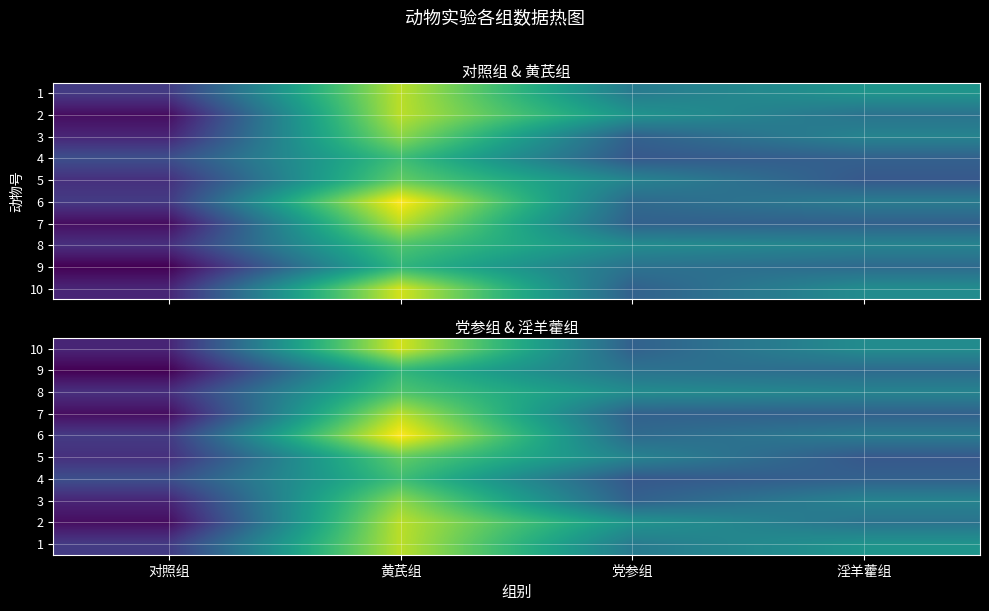

How many data points in 2 are above 24?

1